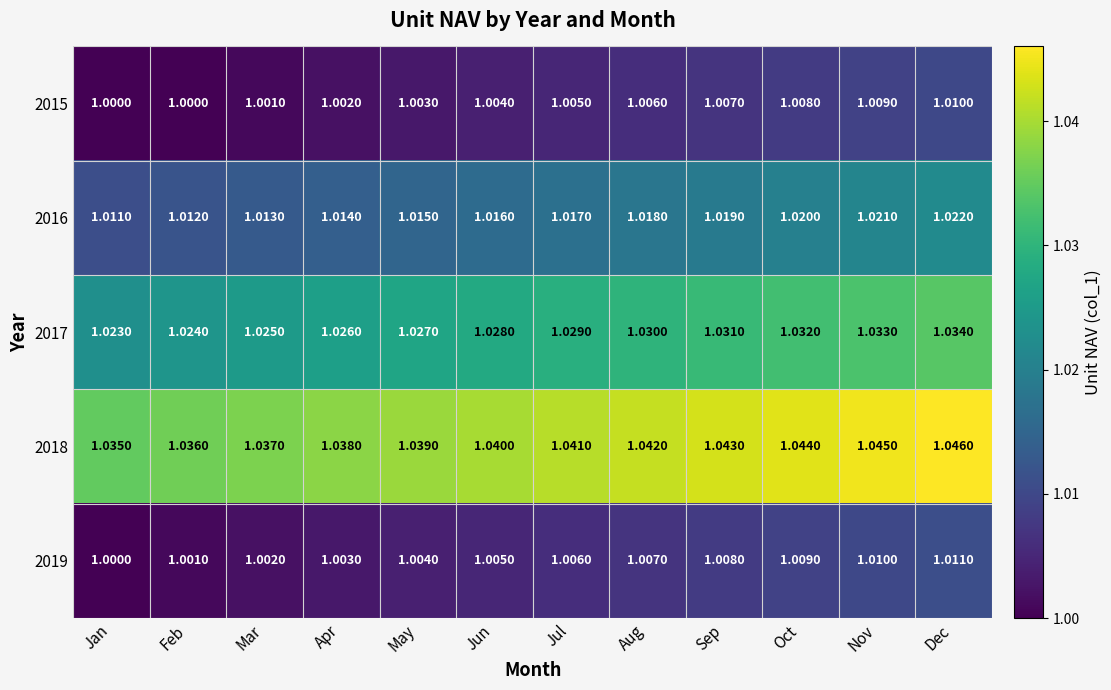

Rank the categories by 2019 value from highest to lowest.

Dec, Nov, Oct, Sep, Aug, Jul, Jun, May, Apr, Mar, Feb, Jan